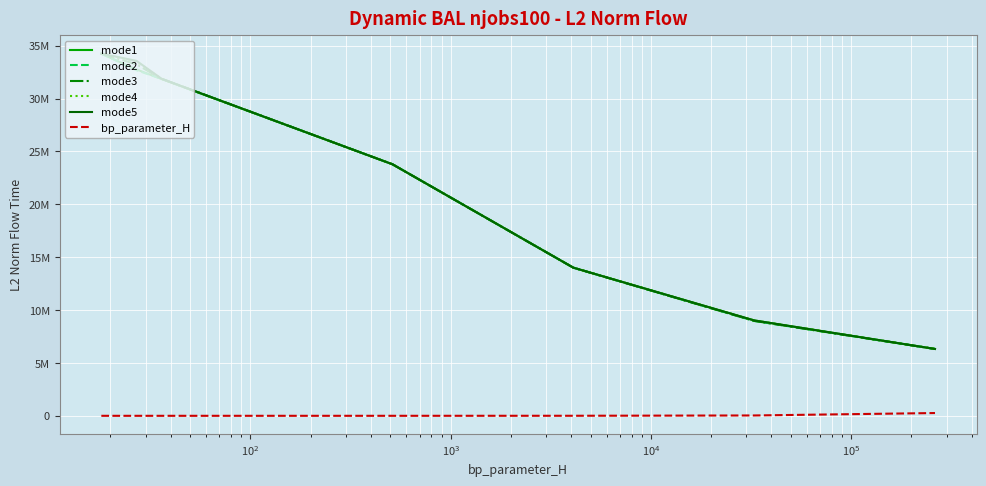

True or false: mode2 and bp_parameter_H intersect in this chart.

False